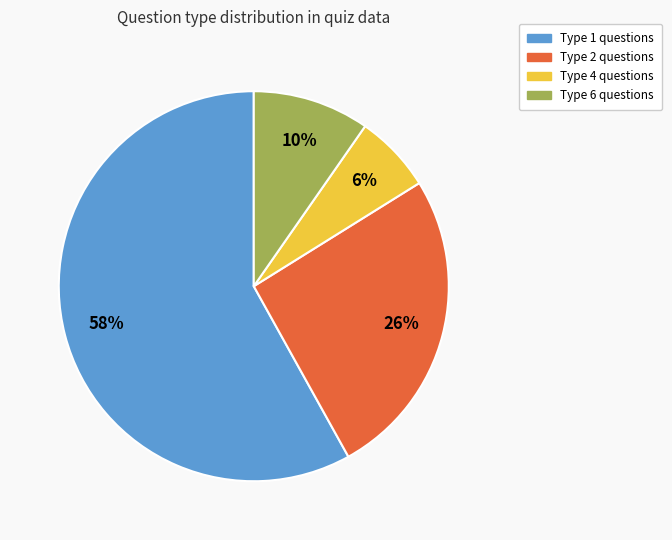

Is there a majority slice in this chart?

Yes